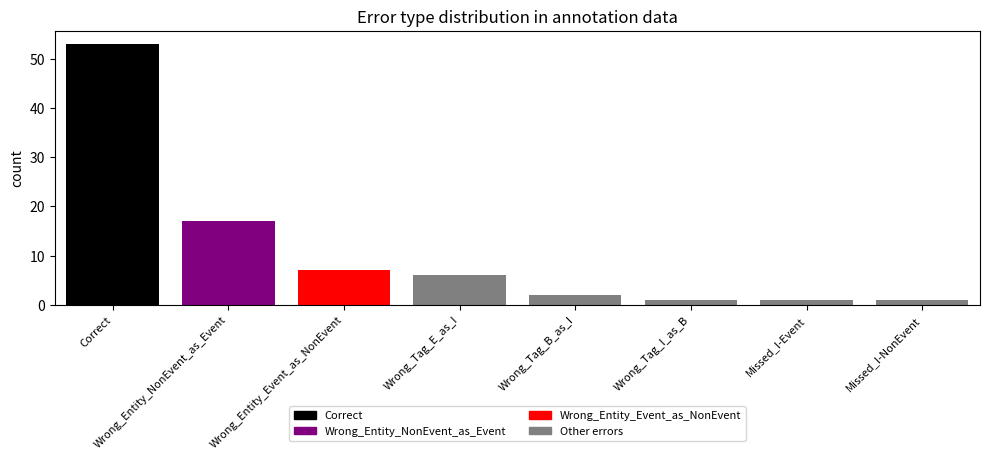

Is it true that the value at Wrong_Tag_E_as_I is 11?

False